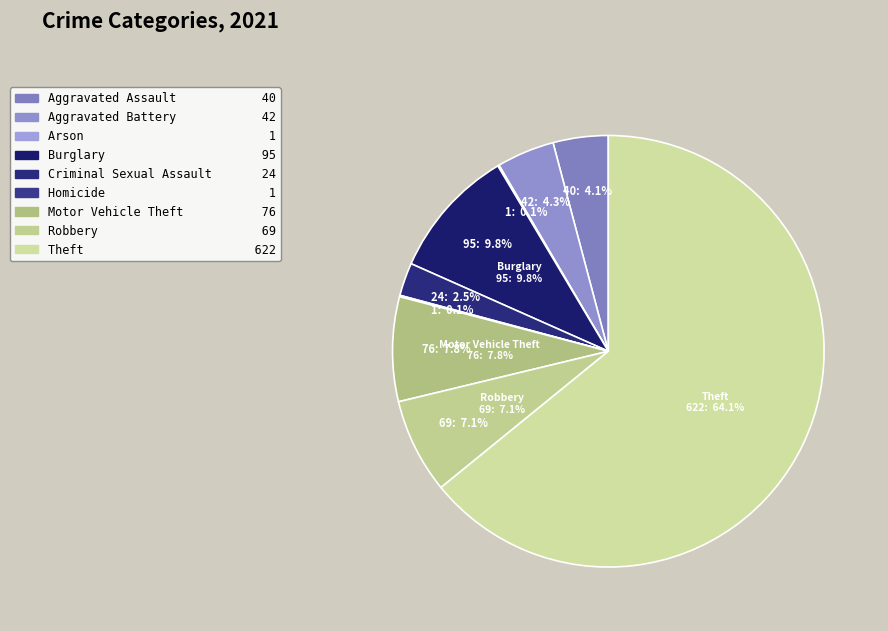

Which has a higher value, Aggravated Battery or Homicide?

Aggravated Battery